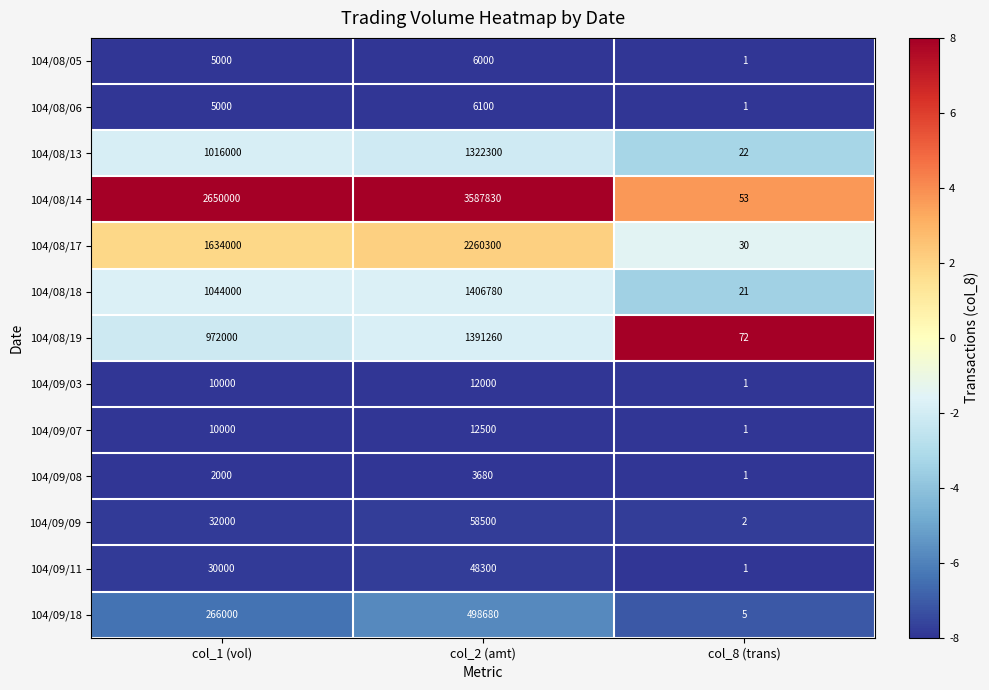

List the labels in order of 104/08/13 value, smallest first.

col_8 (trans), col_1 (vol), col_2 (amt)